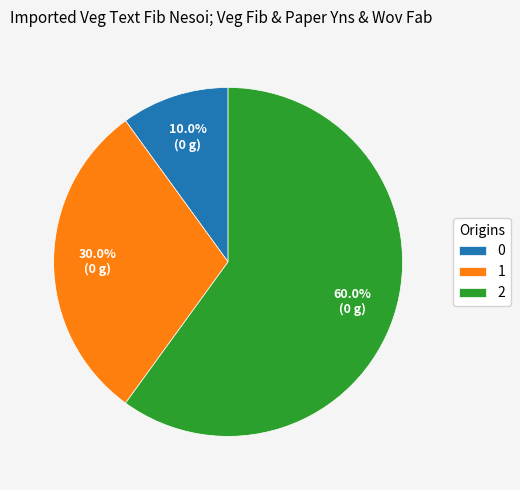

What percentage is the 1 slice, to the nearest percent?

30%